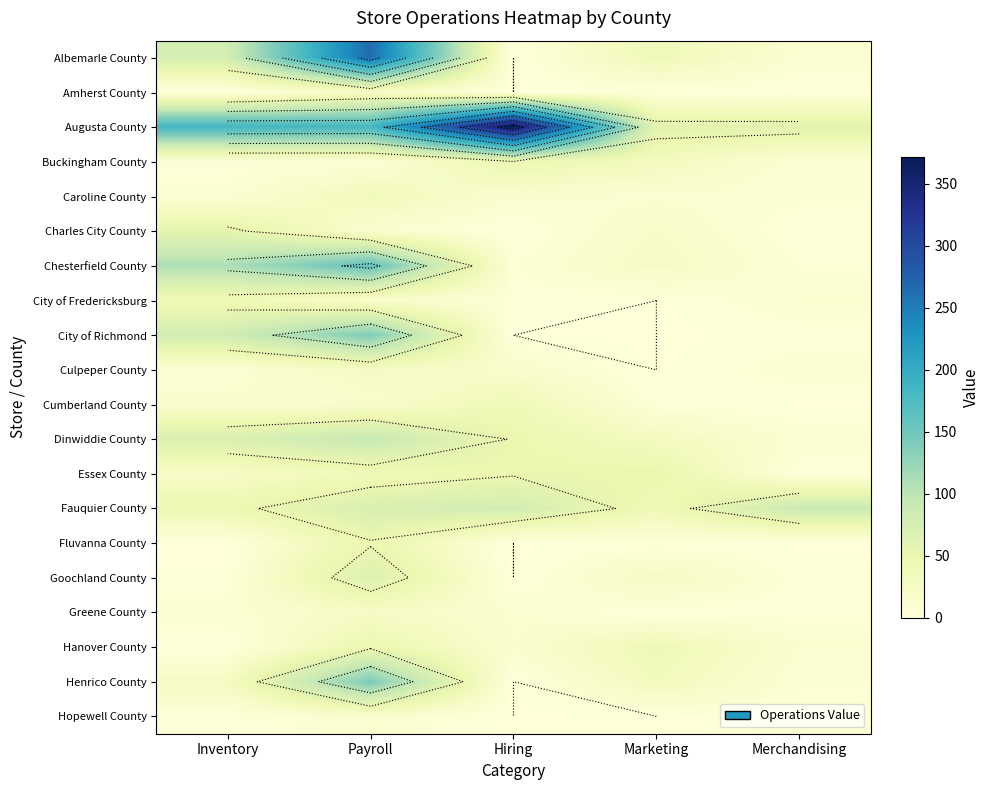

At which category is the sum across all series the highest?

Payroll